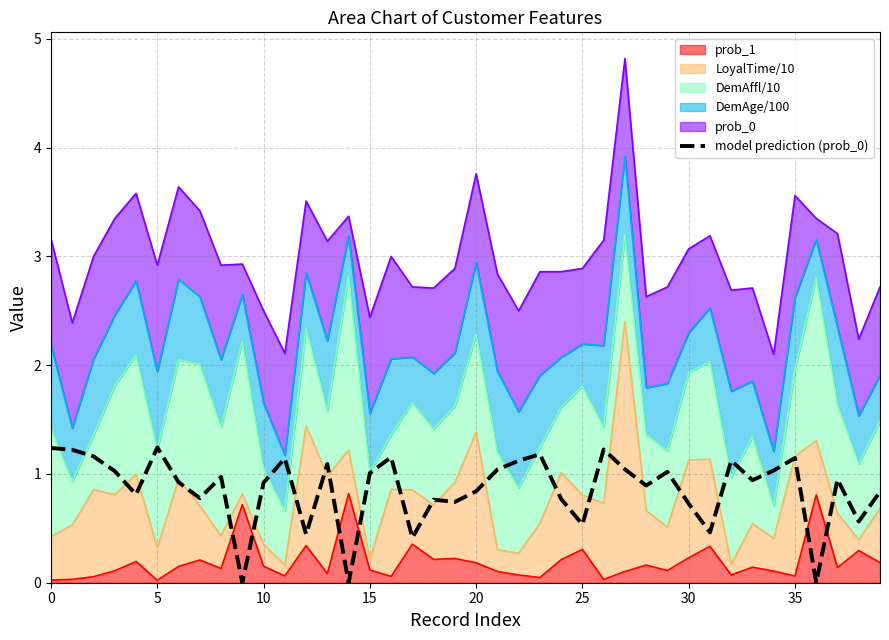

At which label is the value closest to 0?

9